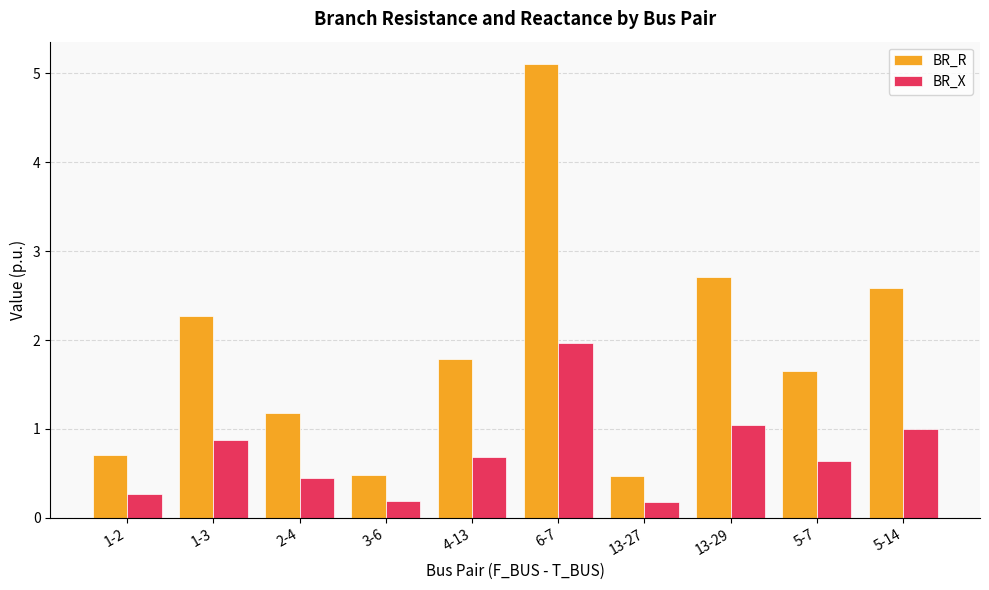

What is the difference between the highest and lowest values at 6-7?

3.1